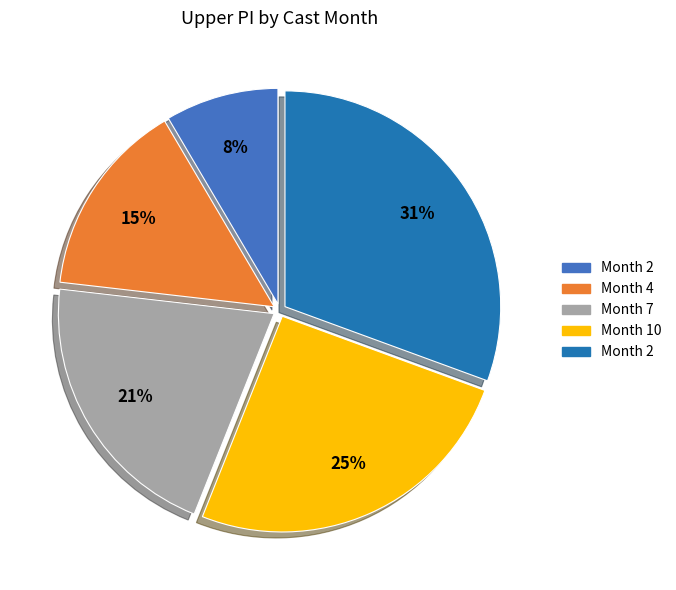

Is there any slice that represents more than half of the pie?

No